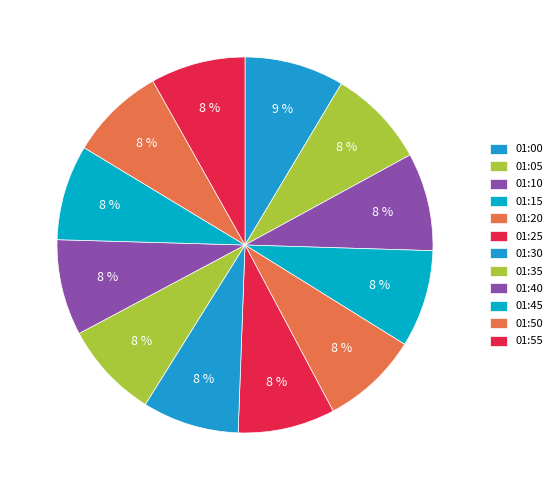

Does any single category account for the majority?

No